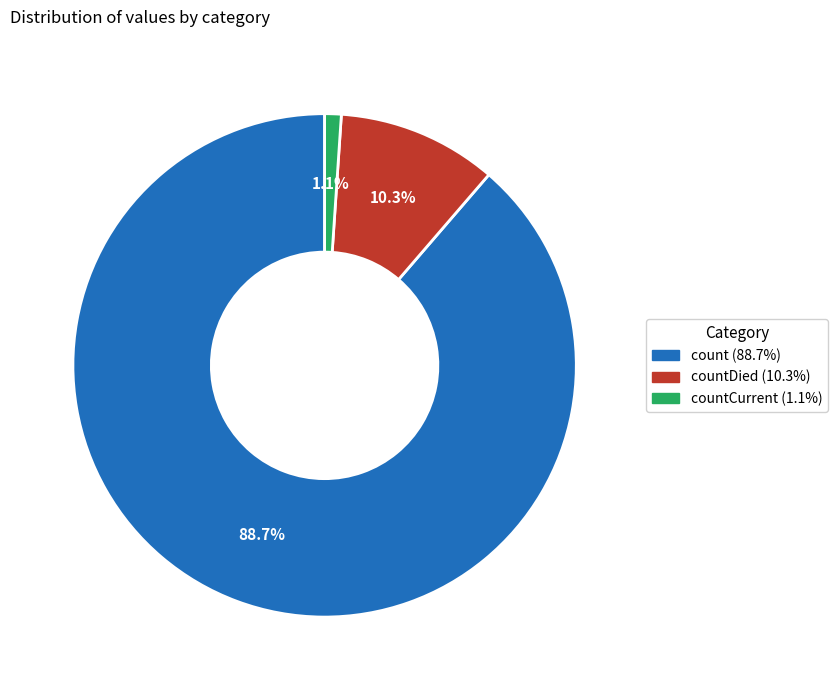

Is there any slice that represents more than half of the pie?

Yes